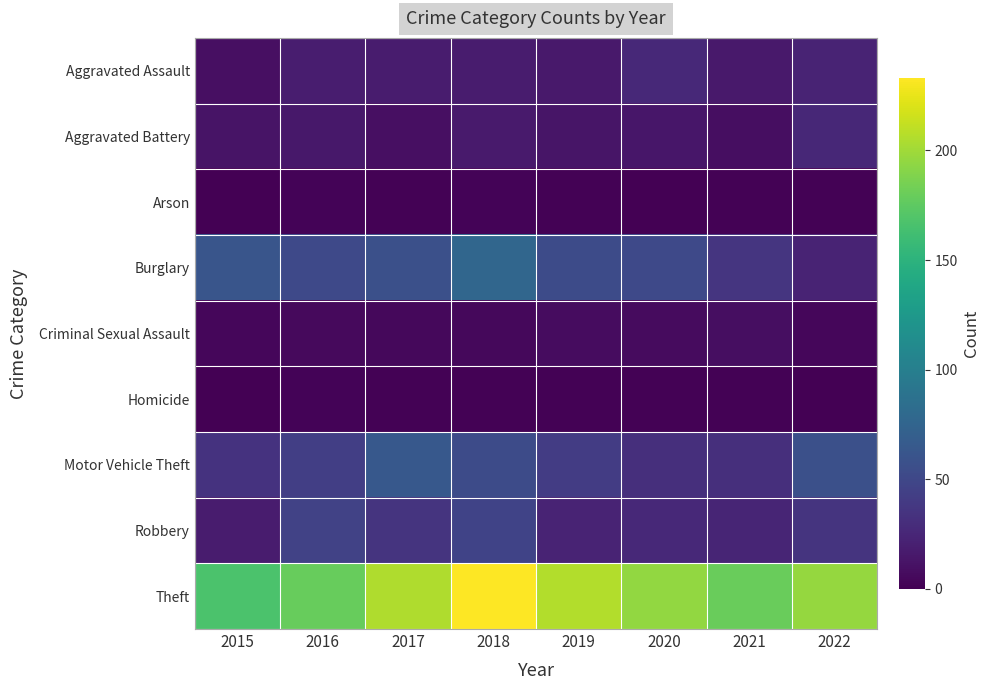

List the series in order of their peak value, lowest first.

Arson, Homicide, Criminal Sexual Assault, Aggravated Battery, Aggravated Assault, Robbery, Motor Vehicle Theft, Burglary, Theft